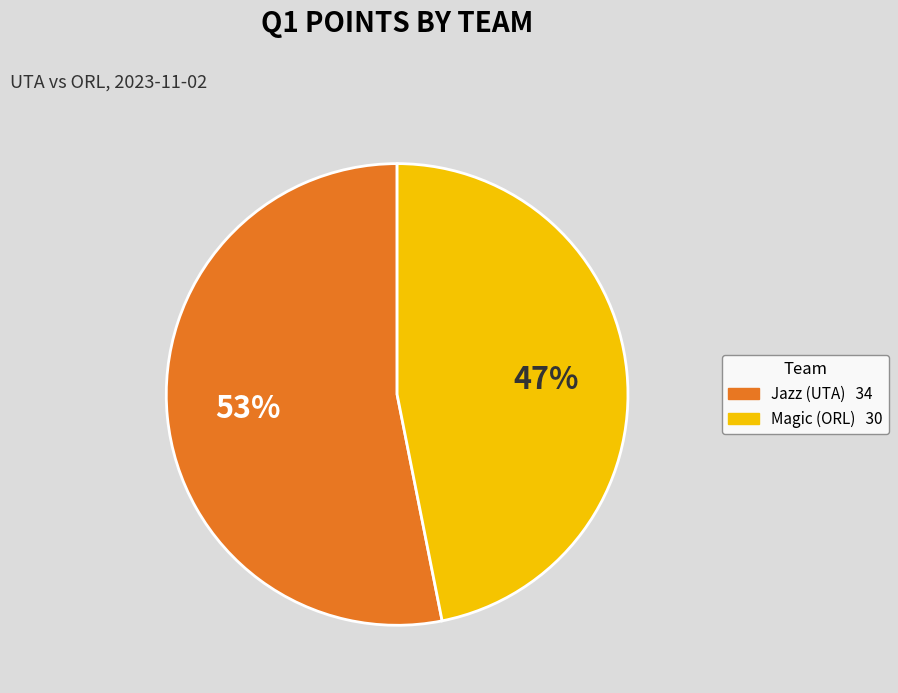

Is it true that Jazz (UTA) is 53% of the pie?

True